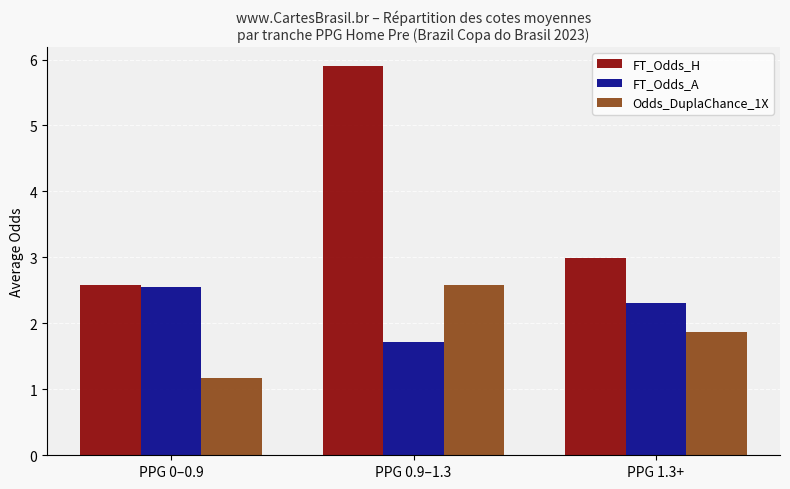

Which category has the highest value across all series?

PPG 0.9–1.3